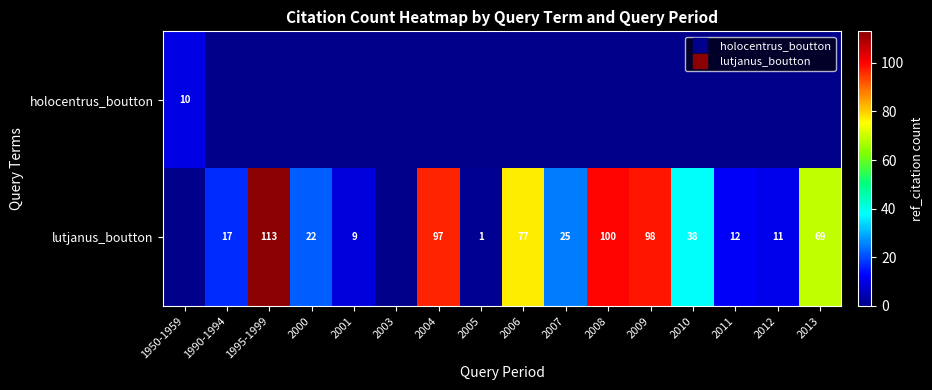

Which label corresponds to the largest value in the chart?

1995-1999